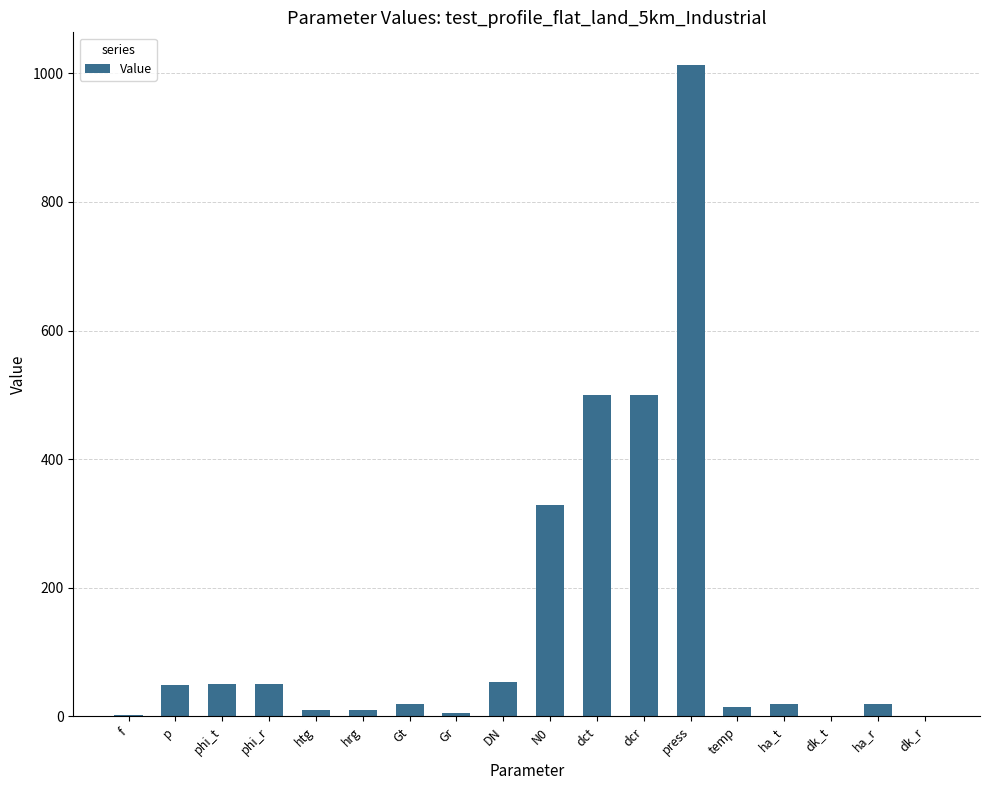

Between dk_r and DN, which is larger?

DN